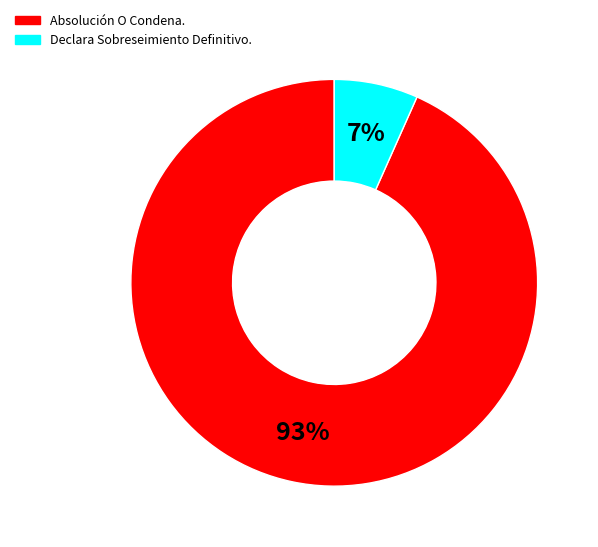

Rank the categories by value from highest to lowest.

Absolución O Condena., Declara Sobreseimiento Definitivo.